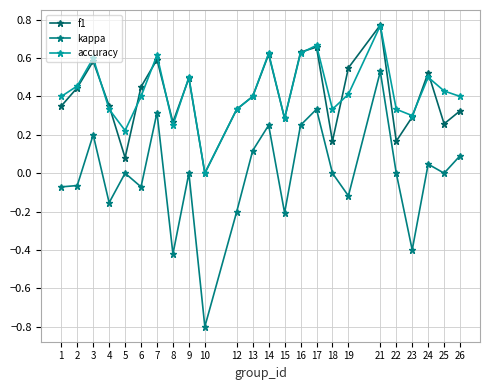

Rank the categories by kappa value from lowest to highest.

10, 8, 23, 15, 12, 4, 19, 1, 6, 2, 5, 9, 18, 22, 25, 24, 26, 13, 3, 14, 16, 7, 17, 21